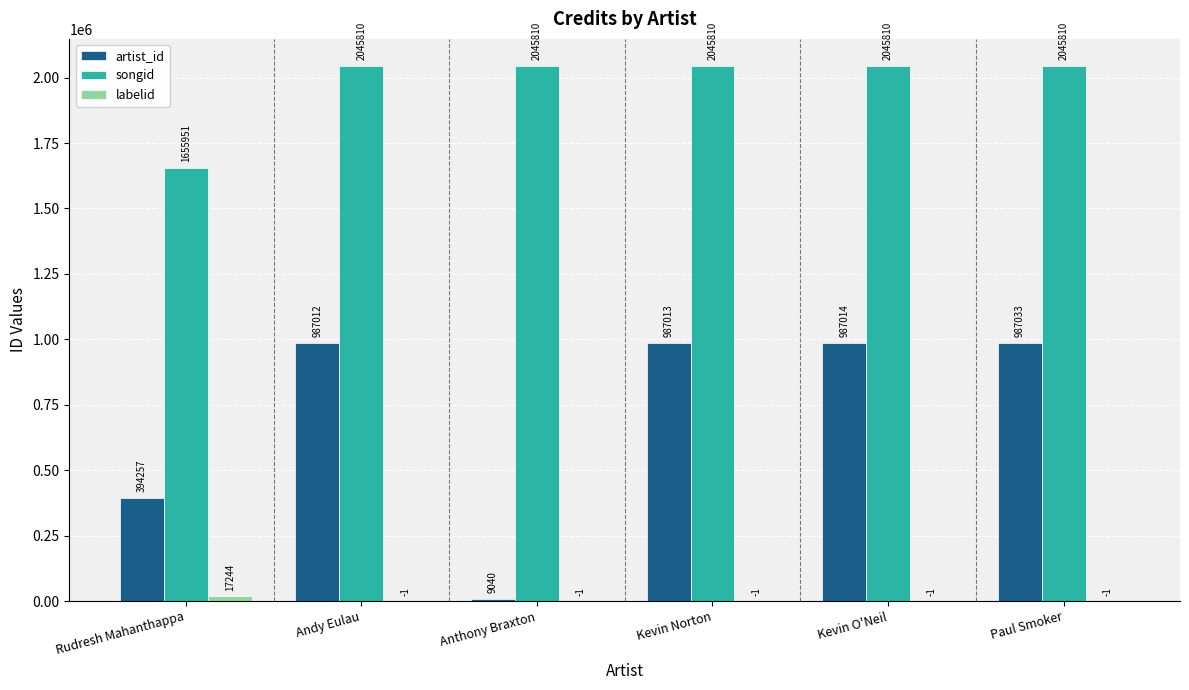

At which label is songid closest to 1850880?

Rudresh Mahanthappa